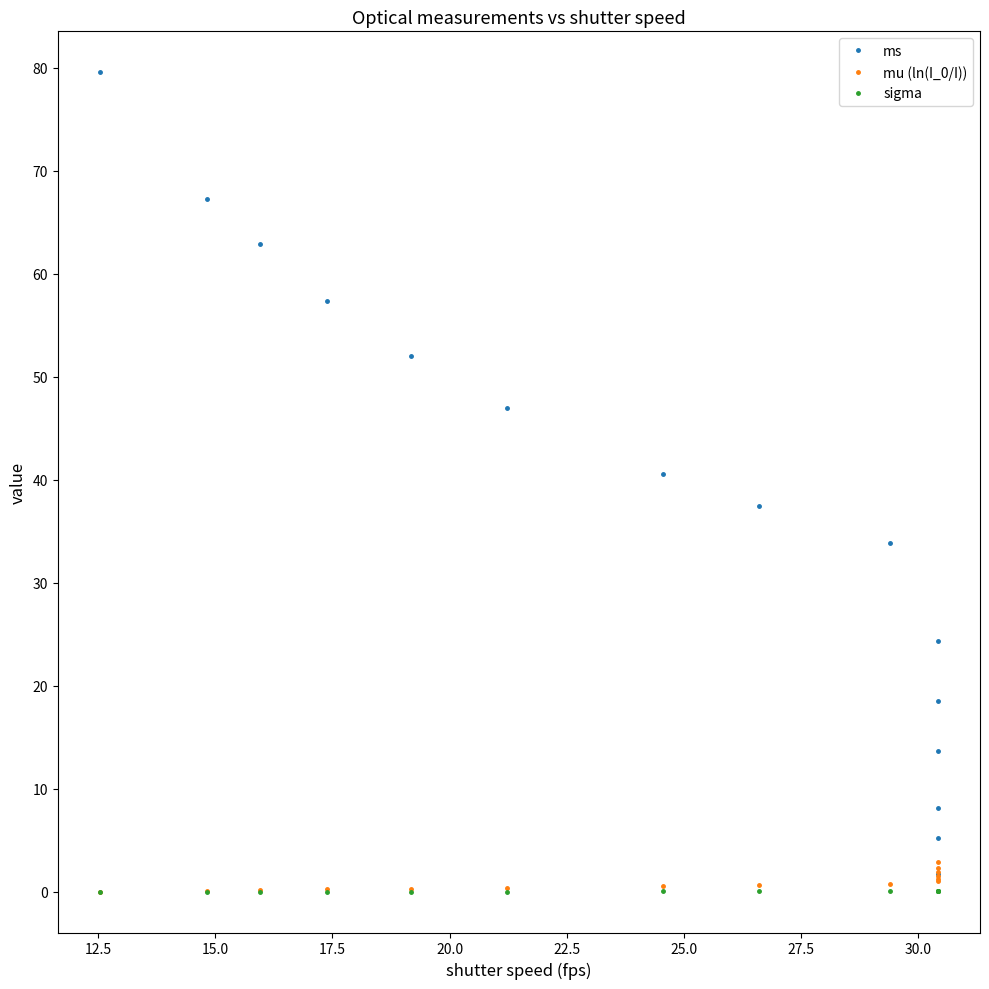

What is the difference between the highest and lowest values at 15.0?

62.9